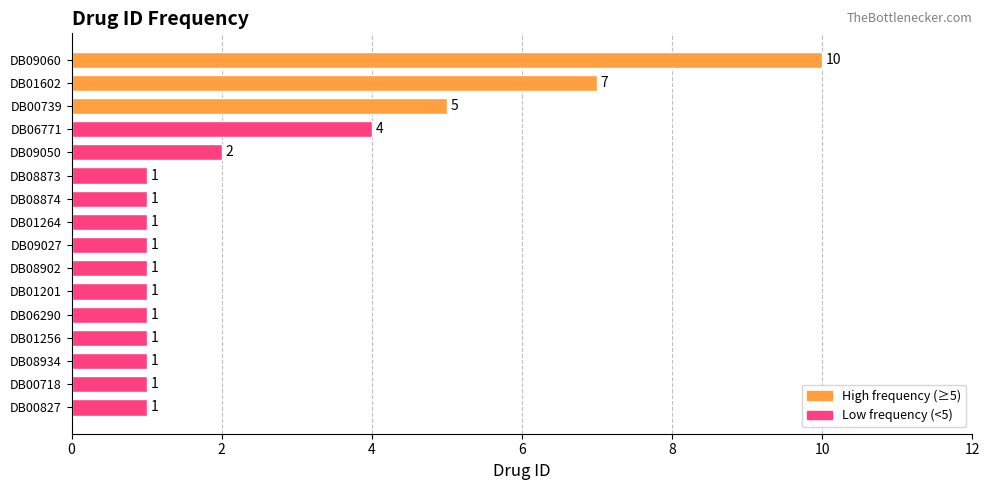

What is the average value?

2